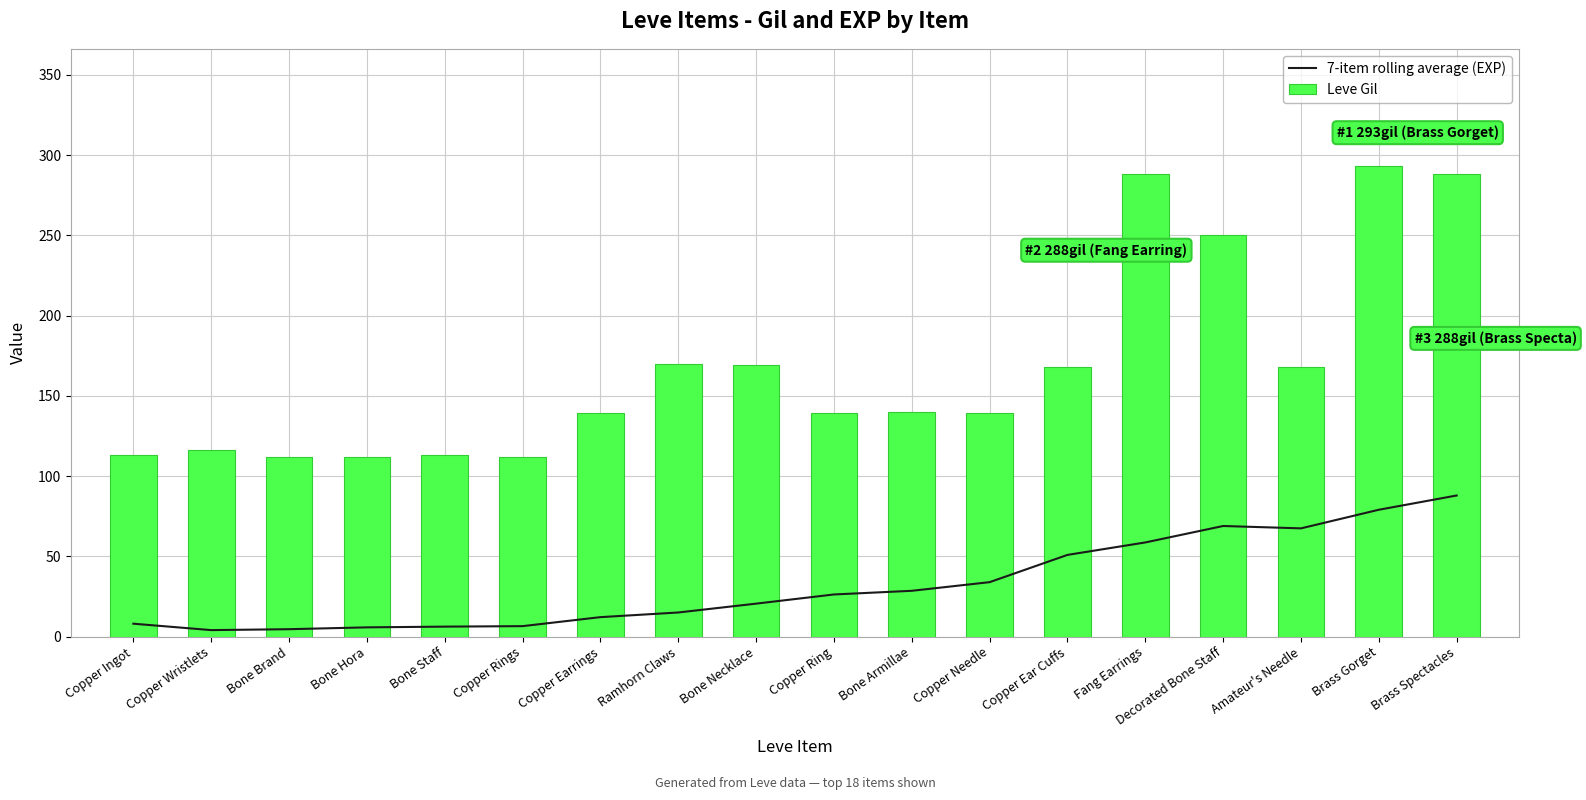

How many values in the Leve Gil series are below 140?

9